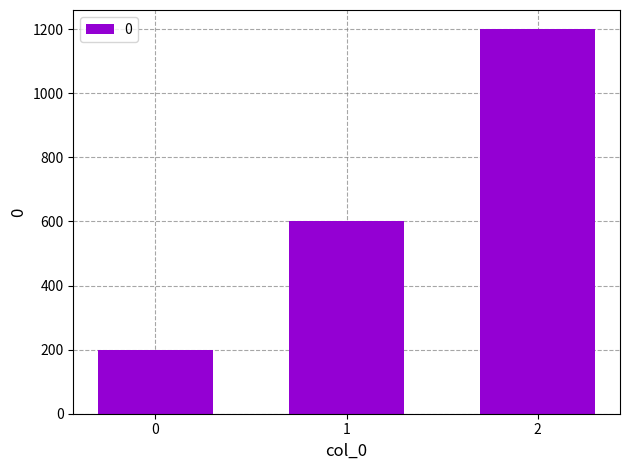

Reading left to right, what are all the values shown in this chart?

200	600	1200